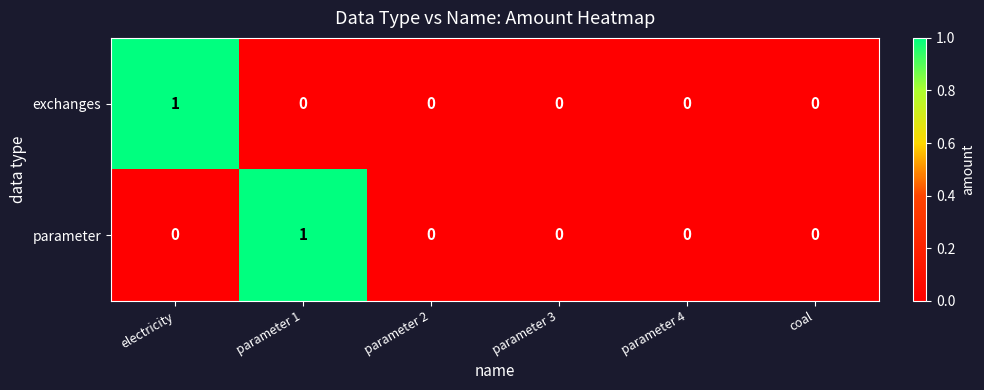

Between parameter 1 and parameter 2, which series saw the biggest shift?

parameter